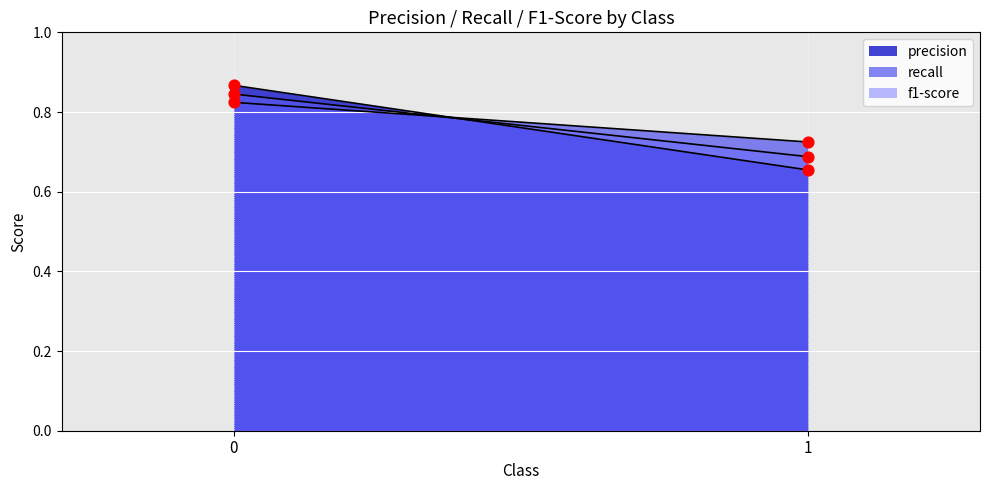

Which series reaches the minimum Y coordinate?

precision